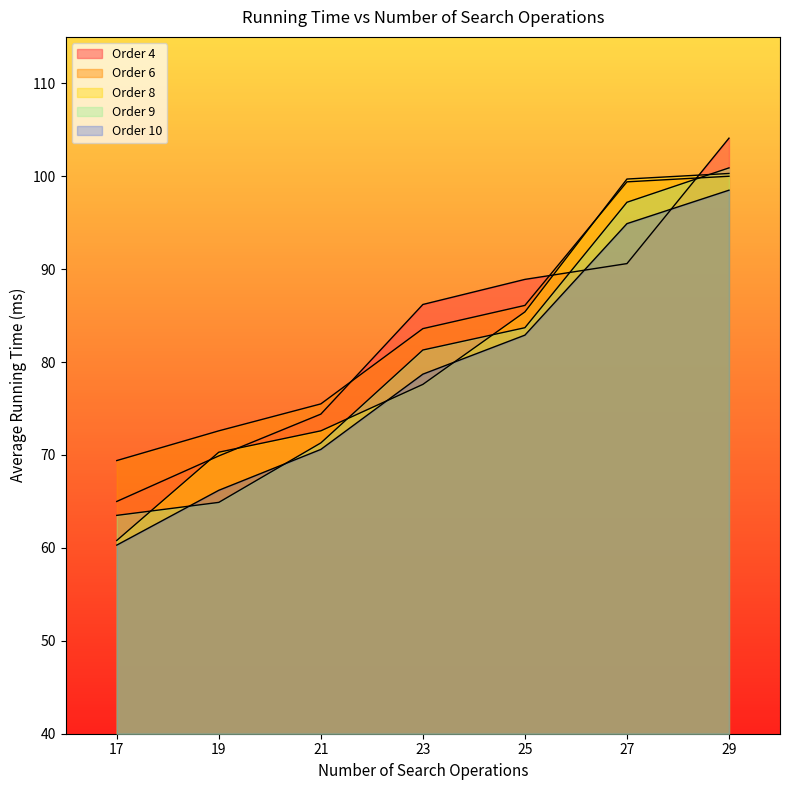

What is the sum of the Order 10 values at 29 and 23?

177.2